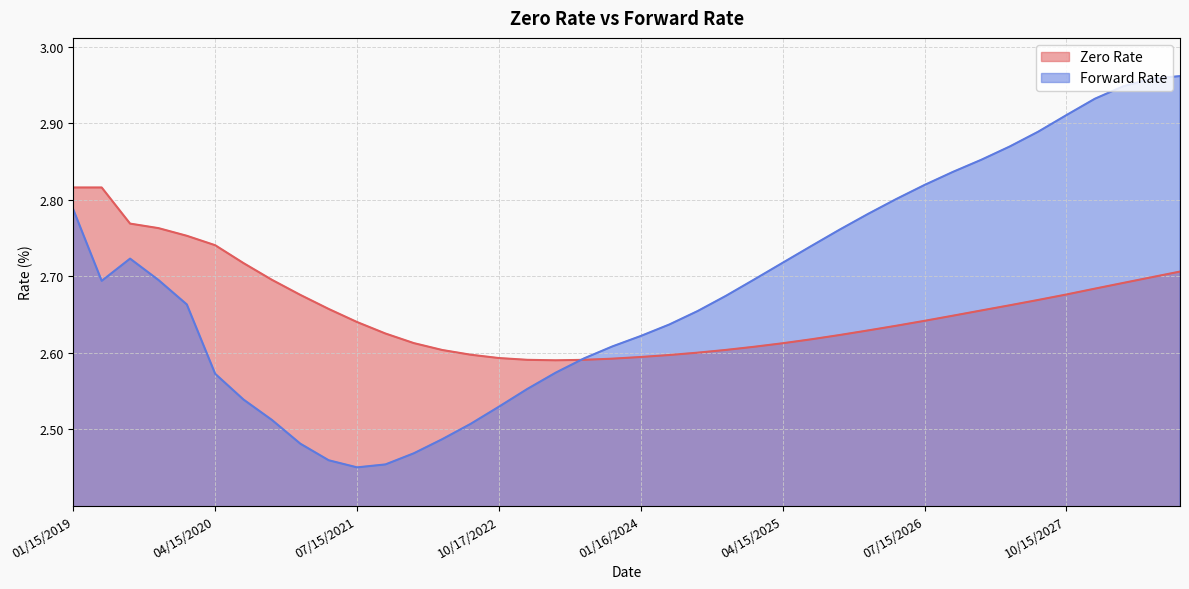

Read the Forward Rate value at 04/15/2025.

2.7